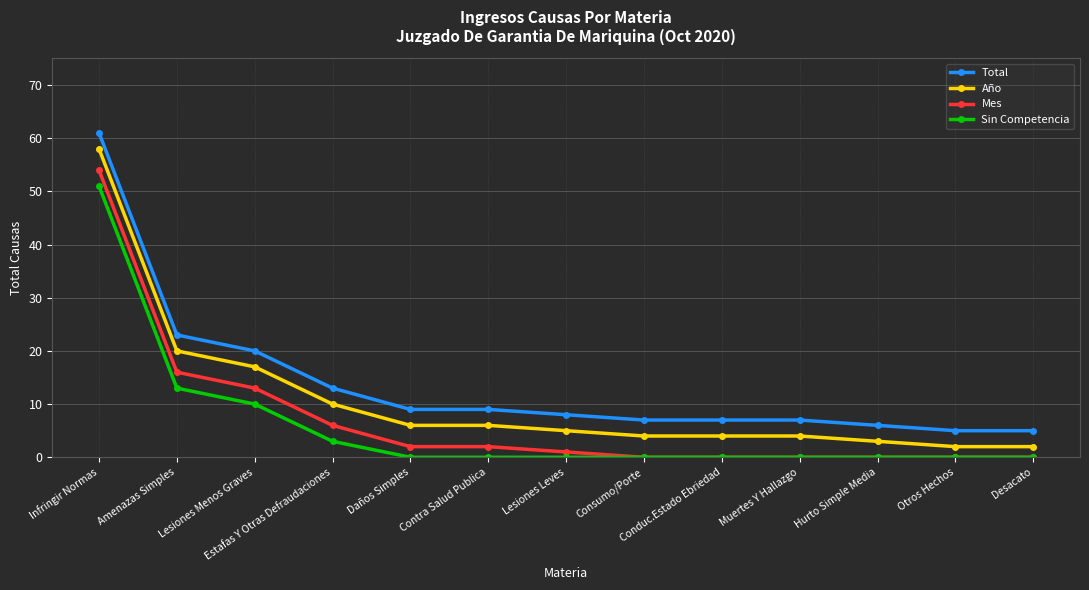

True or false: Total and Mes intersect in this chart.

False